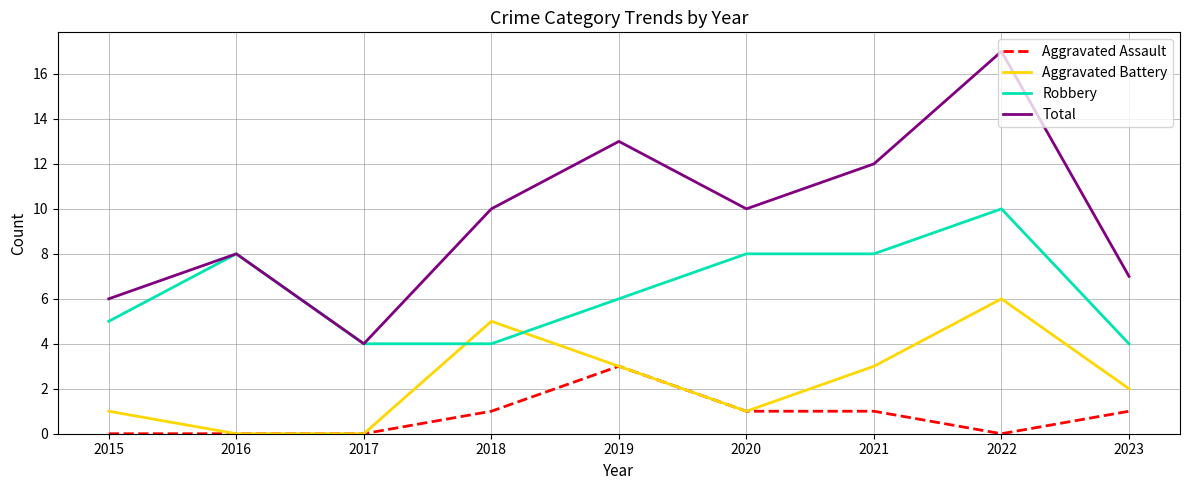

Reading right to left, transcribe all the data shown in this chart.

Aggravated Assault: 2023=1	2022=0	2021=1	2020=1	2019=3	2018=1	2017=0	2016=0	2015=0
Aggravated Battery: 2023=2	2022=6	2021=3	2020=1	2019=3	2018=5	2017=0	2016=0	2015=1
Robbery: 2023=4	2022=10	2021=8	2020=8	2019=6	2018=4	2017=4	2016=8	2015=5
Total: 2023=7	2022=17	2021=12	2020=10	2019=13	2018=10	2017=4	2016=8	2015=6